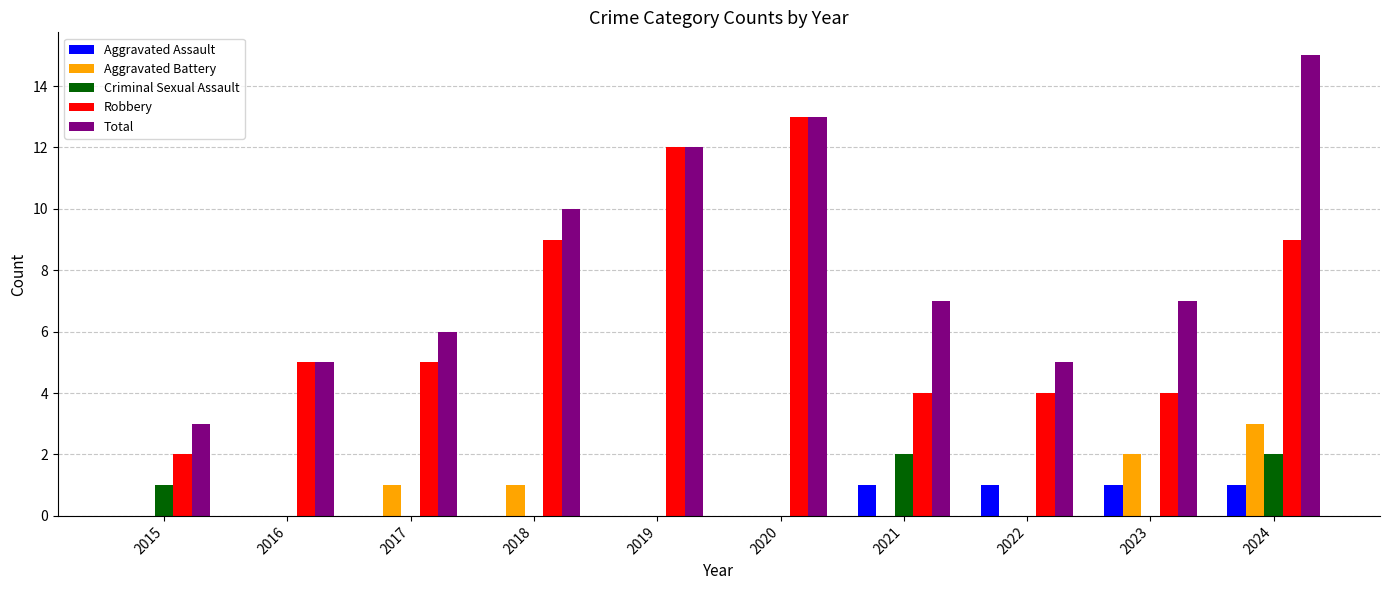

Reading left to right, list all the values displayed in this chart.

Aggravated Assault: 2015=0	2016=0	2017=0	2018=0	2019=0	2020=0	2021=1	2022=1	2023=1	2024=1
Aggravated Battery: 2015=0	2016=0	2017=1	2018=1	2019=0	2020=0	2021=0	2022=0	2023=2	2024=3
Criminal Sexual Assault: 2015=1	2016=0	2017=0	2018=0	2019=0	2020=0	2021=2	2022=0	2023=0	2024=2
Robbery: 2015=2	2016=5	2017=5	2018=9	2019=12	2020=13	2021=4	2022=4	2023=4	2024=9
Total: 2015=3	2016=5	2017=6	2018=10	2019=12	2020=13	2021=7	2022=5	2023=7	2024=15